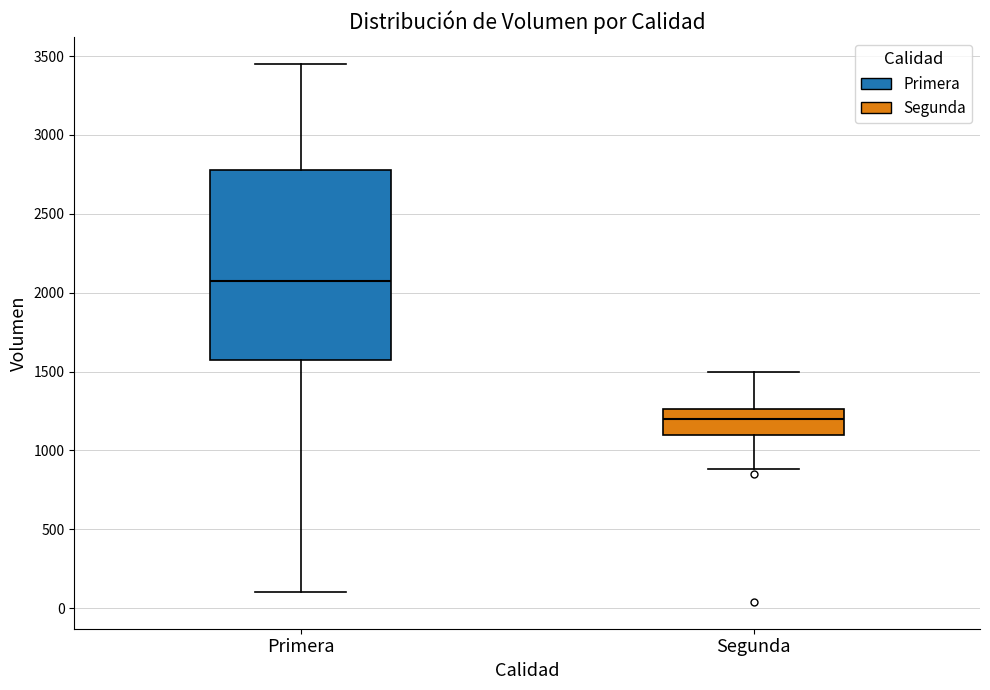

Where is the lower edge of the box for Segunda on the y-axis? The values are not printed on the chart, so give them approximately, as read against the axis.

1100